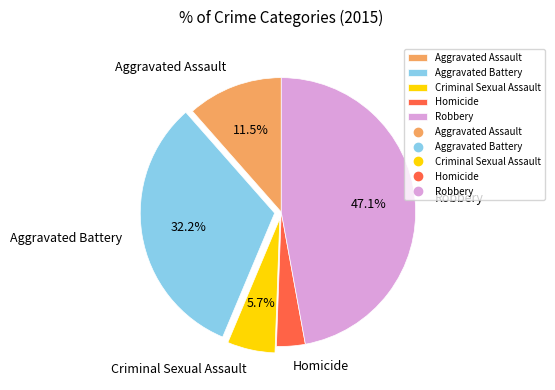

Is it true that Robbery is 47% of the pie?

True